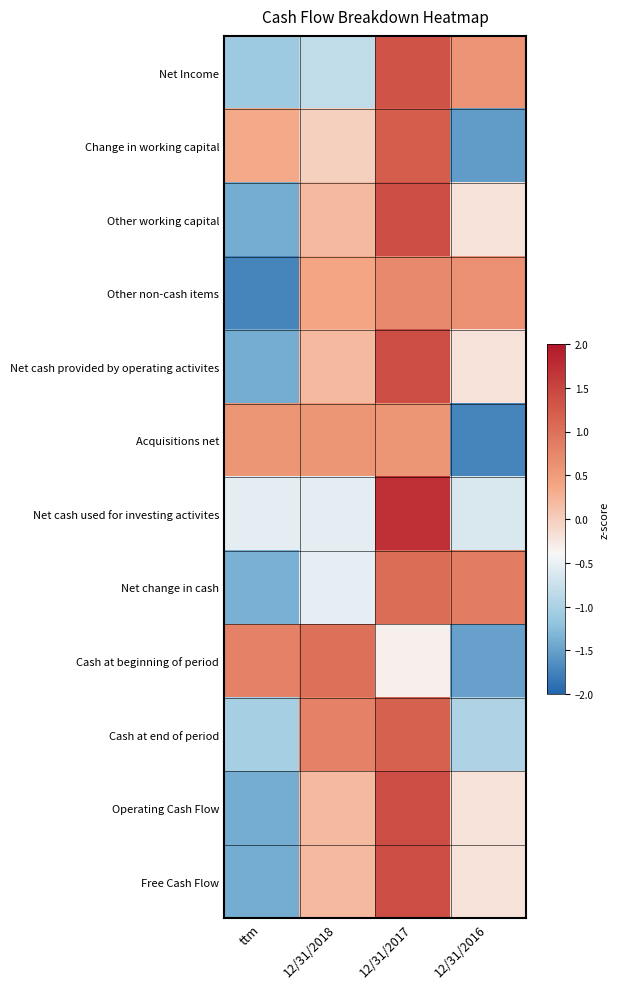

What is the maximum value shown in the chart?

1.7